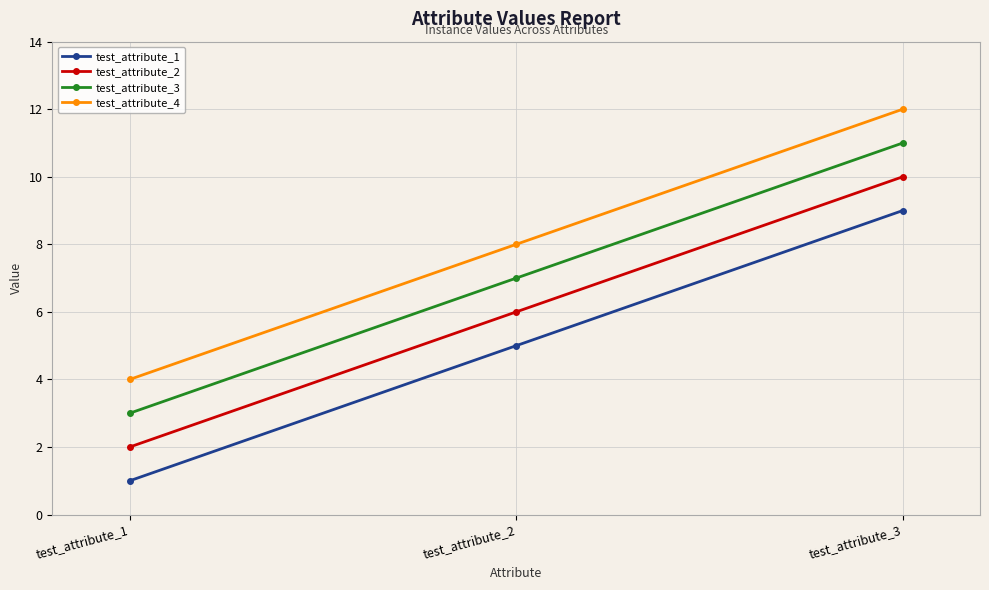

At which category is the sum across all series the highest?

test_attribute_3